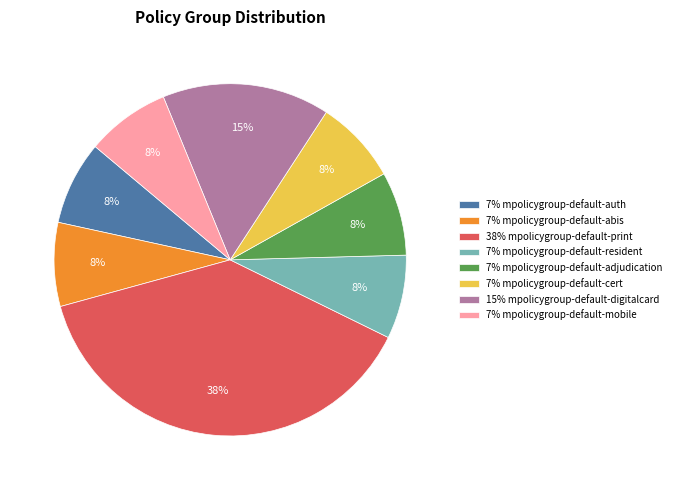

The 7% mpolicygroup-default-adjudication slice represents 15% of the pie. True or false?

False